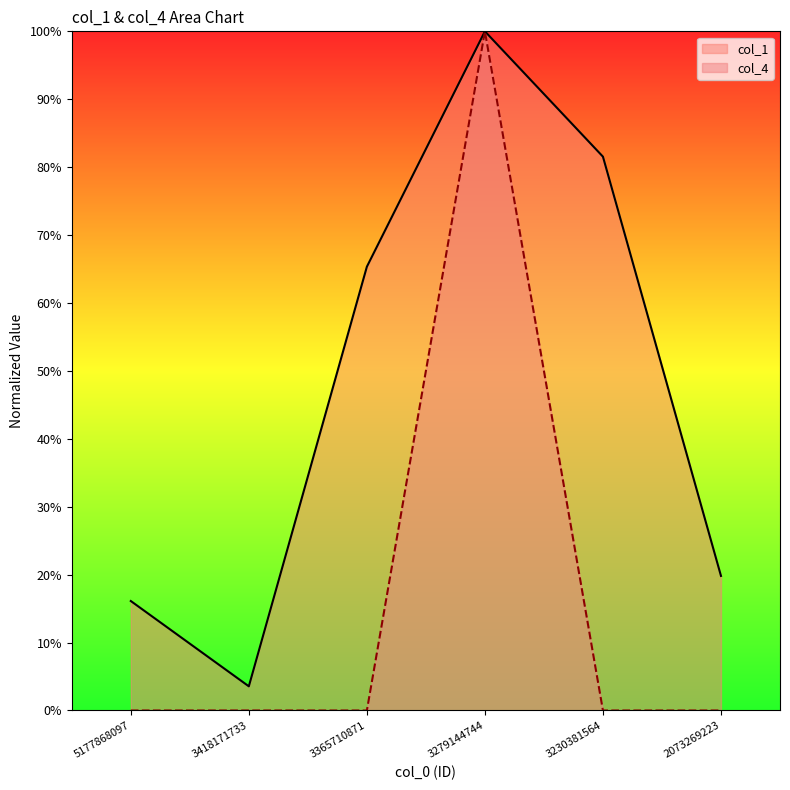

Where is the first local maximum for col_4?

3279144744